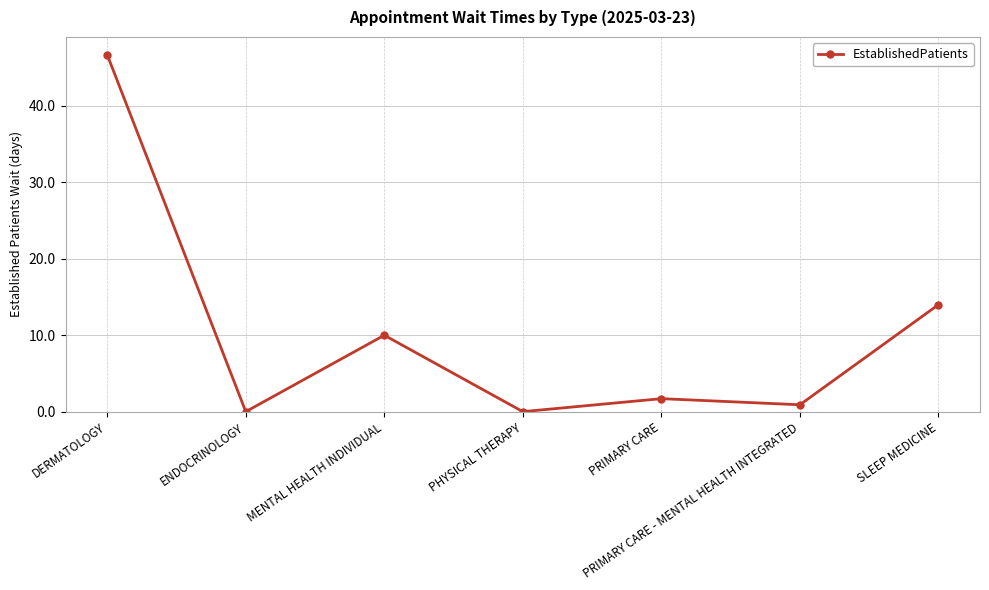

What is the maximum value shown in the chart?

46.7